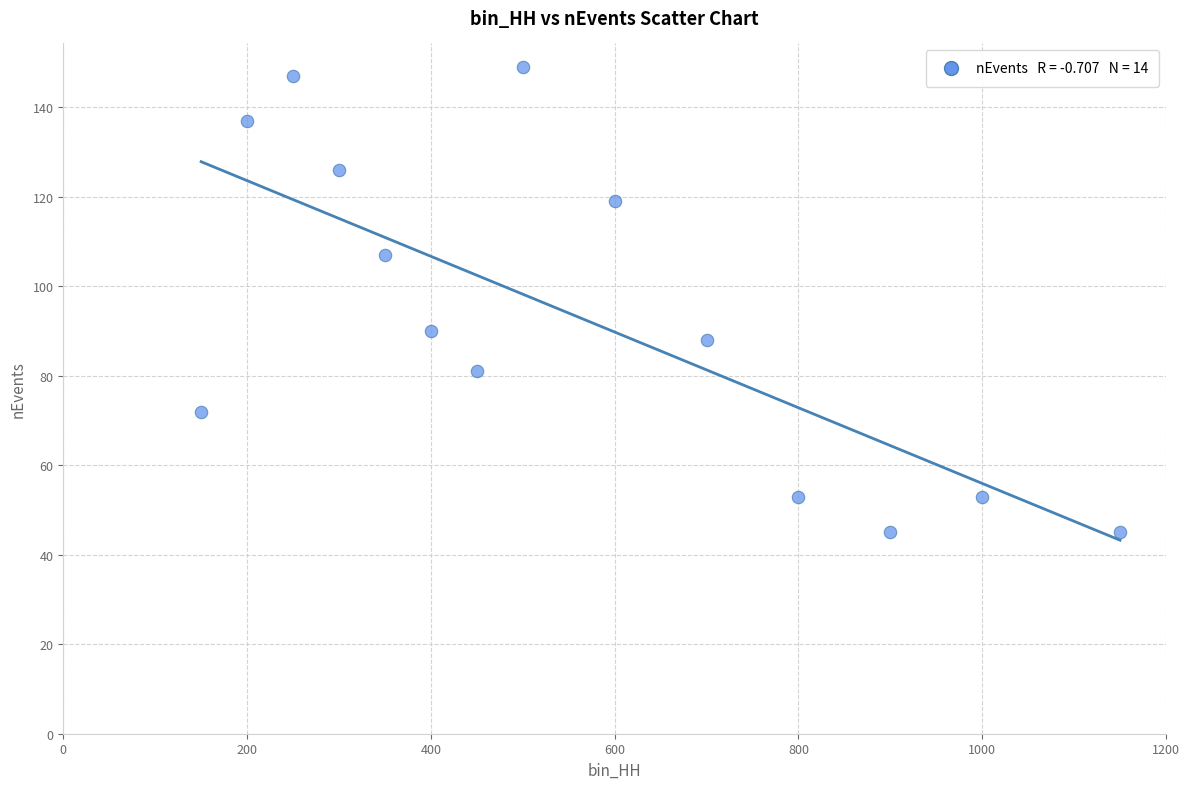

What Y value in the scatter plot is closest to 97?

90